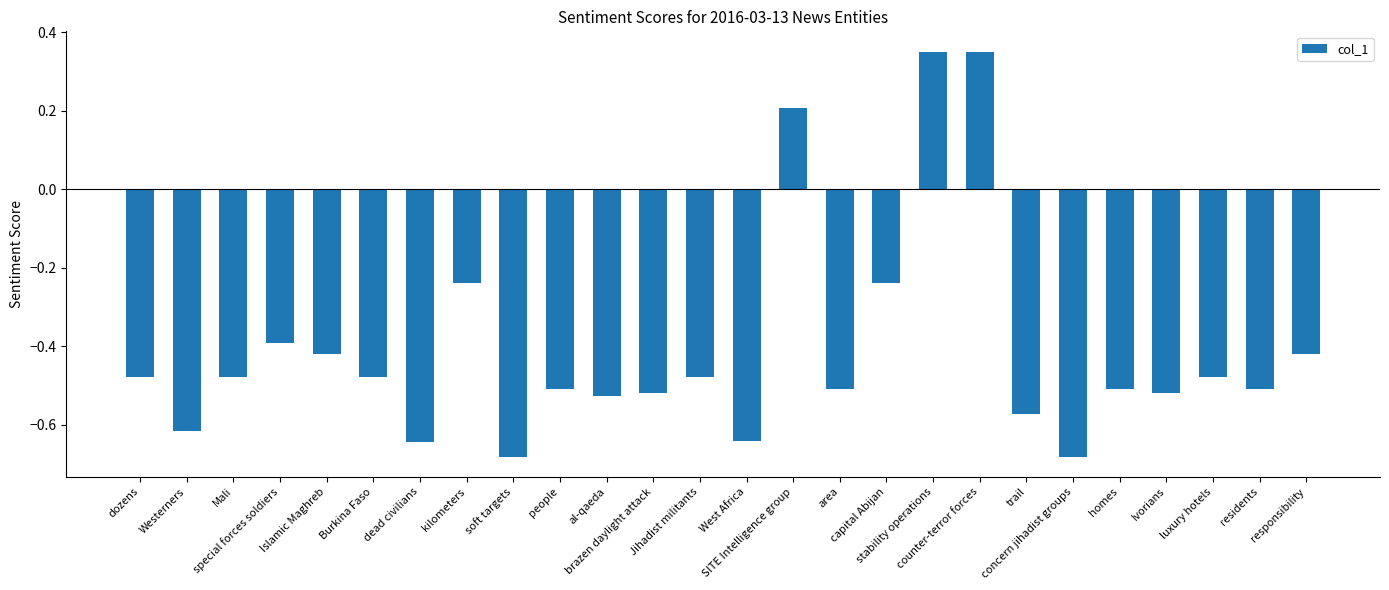

What is the difference between the maximum and minimum values?

1.0